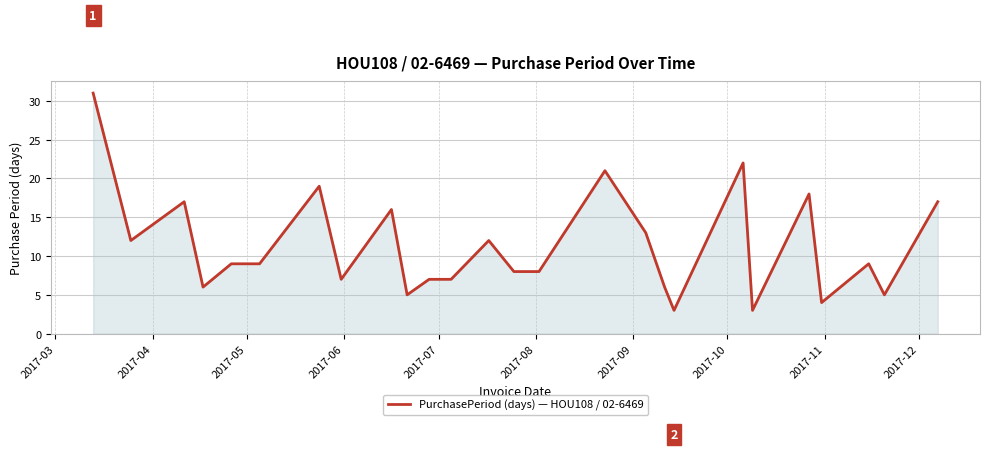

What is the maximum value shown in the chart?

31